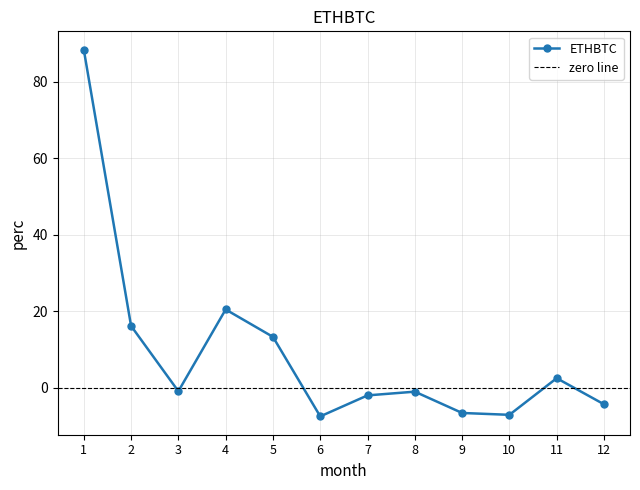

What is the greatest value displayed?

88.4